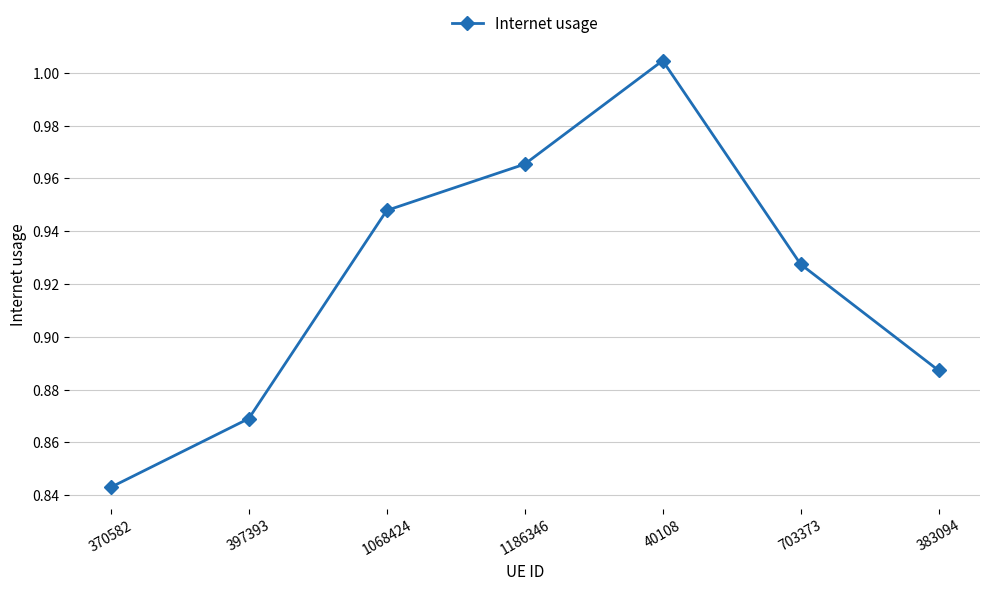

How many lines are shown in the chart?

1